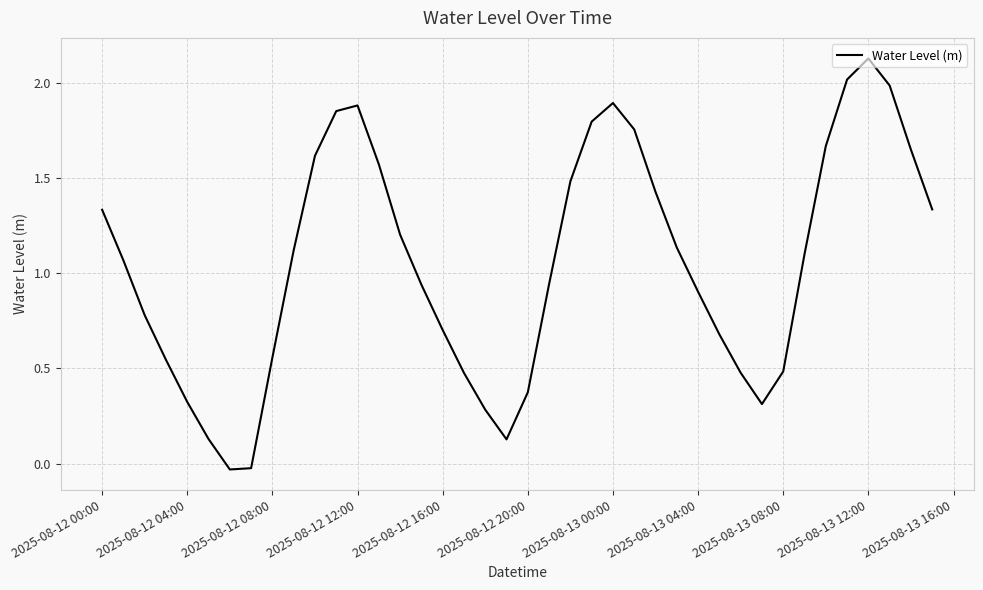

How many positive values are there?

38